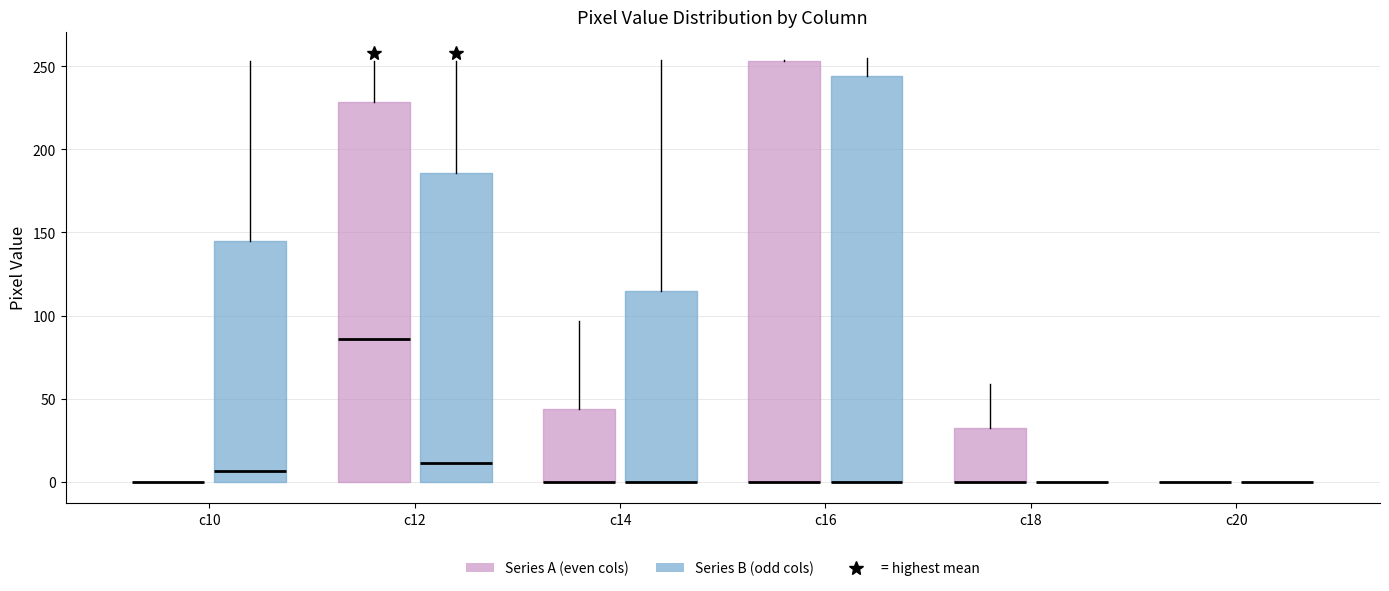

Reading left to right, transcribe this box plot: for each box, give where its median line is, the range the box spans, and where its two whiskers end, as read against the y-axis. The values are not printed on the chart, so give them approximately, as read against the axis.

c10 (Series A (even cols)): box collapsed to a line at 0, whiskers 0 to 0
c10 (Series B (odd cols)): median 5, box 0 to 145, whiskers 0 to 255
c12 (Series A (even cols)): median 85, box 0 to 230, whiskers 0 to 255
c12 (Series B (odd cols)): median 10, box 0 to 185, whiskers 0 to 255
c14 (Series A (even cols)): median 0 (drawn on the box's lower edge), box 0 to 45, whiskers 0 to 95
c14 (Series B (odd cols)): median 0 (drawn on the box's lower edge), box 0 to 115, whiskers 0 to 255
c16 (Series A (even cols)): median 0 (drawn on the box's lower edge), box 0 to 255, whiskers 0 to 255
c16 (Series B (odd cols)): median 0 (drawn on the box's lower edge), box 0 to 245, whiskers 0 to 255
c18 (Series A (even cols)): median 0 (drawn on the box's lower edge), box 0 to 30, whiskers 0 to 60
c18 (Series B (odd cols)): box collapsed to a line at 0, whiskers 0 to 0
c20 (Series A (even cols)): box collapsed to a line at 0, whiskers 0 to 0
c20 (Series B (odd cols)): box collapsed to a line at 0, whiskers 0 to 0